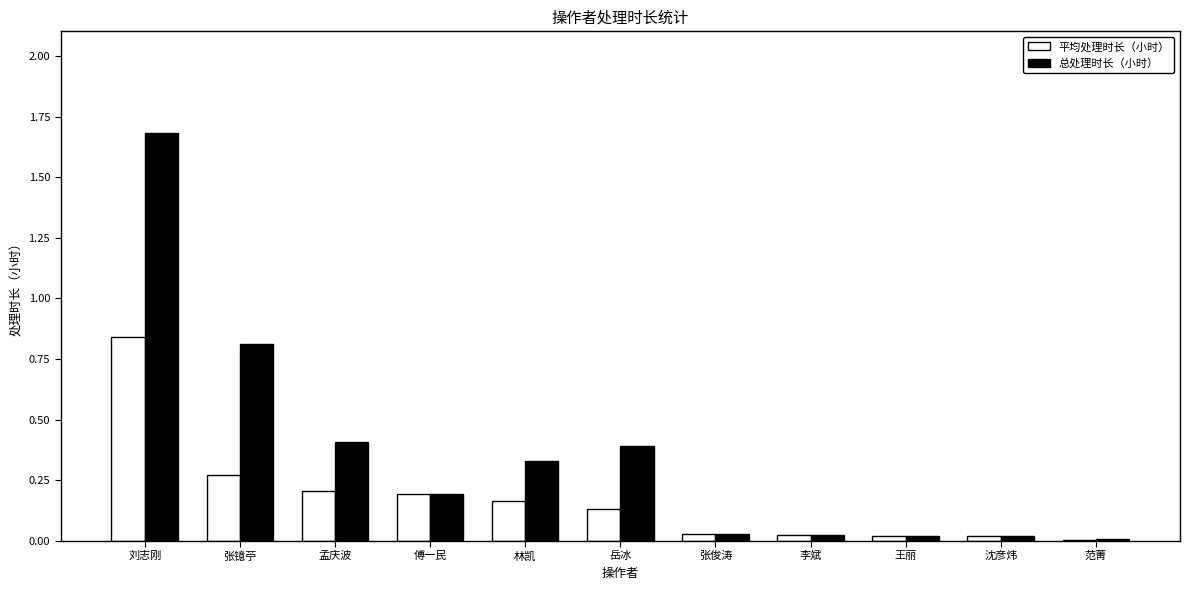

Which series has the widest spread of values?

总处理时长（小时）